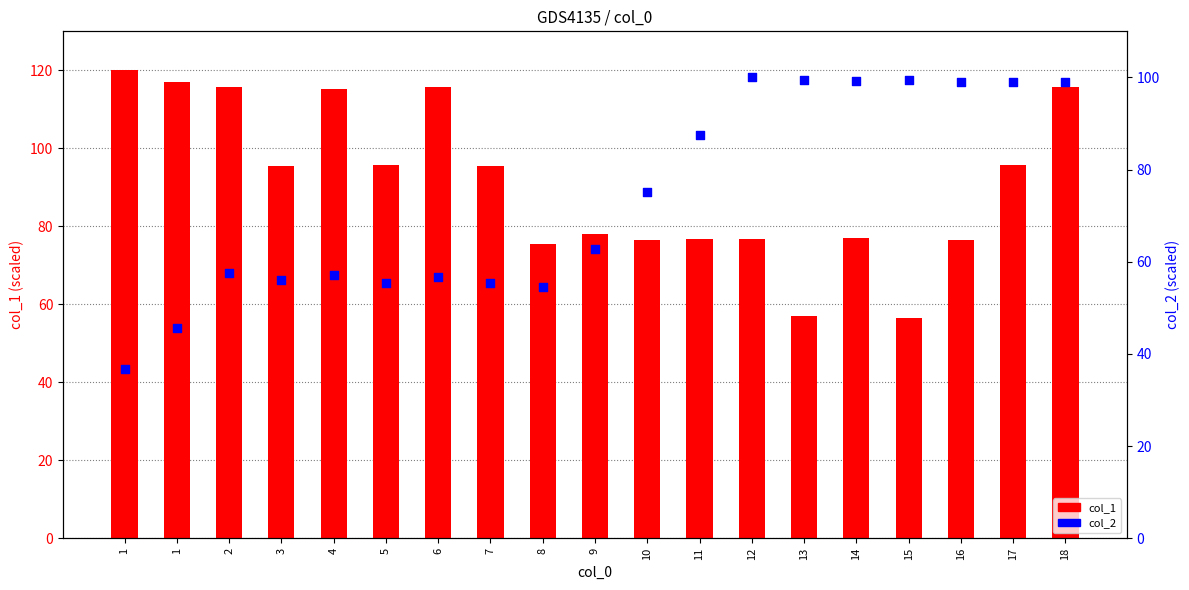

At which category is the sum across all series the highest?

18